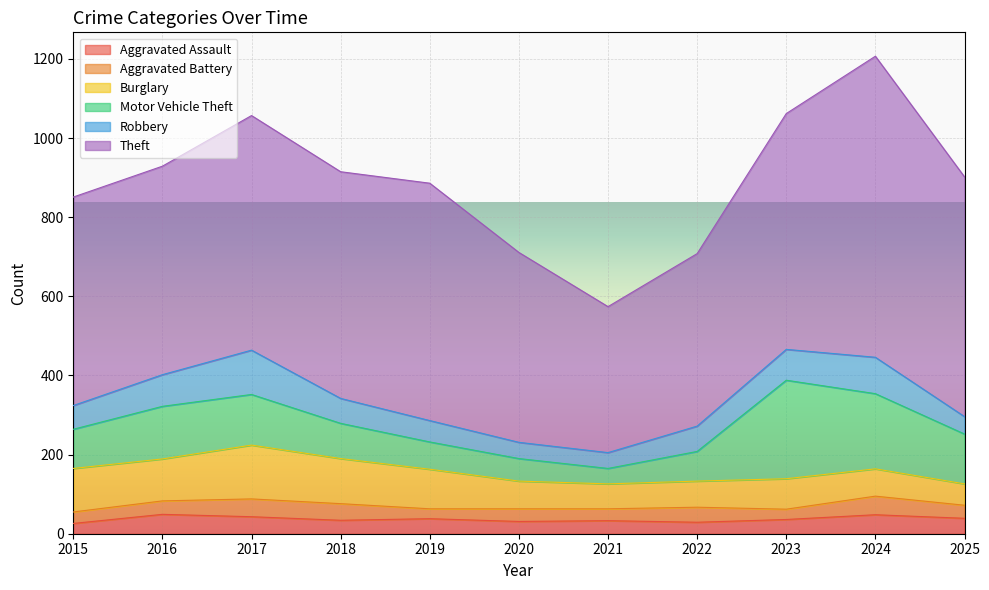

What are all the series names shown in the legend?

Aggravated Assault, Aggravated Battery, Burglary, Motor Vehicle Theft, Robbery, Theft